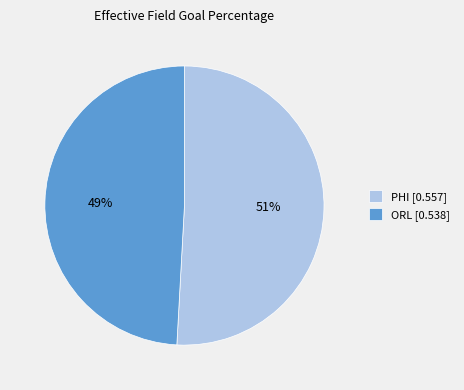

The PHI slice represents 59% of the pie. True or false?

False